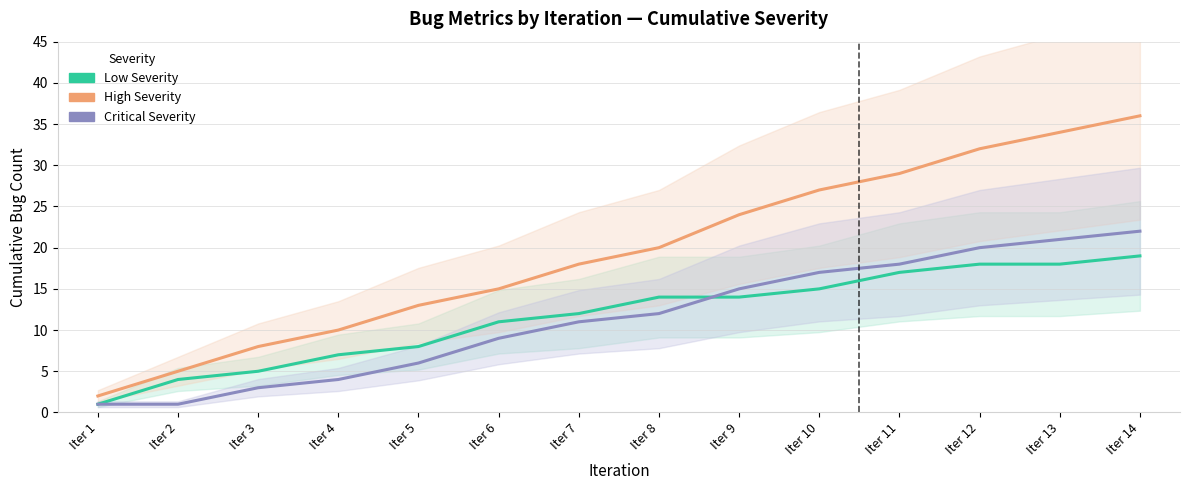

At which label is Low Severity closest to 10?

Iter 6